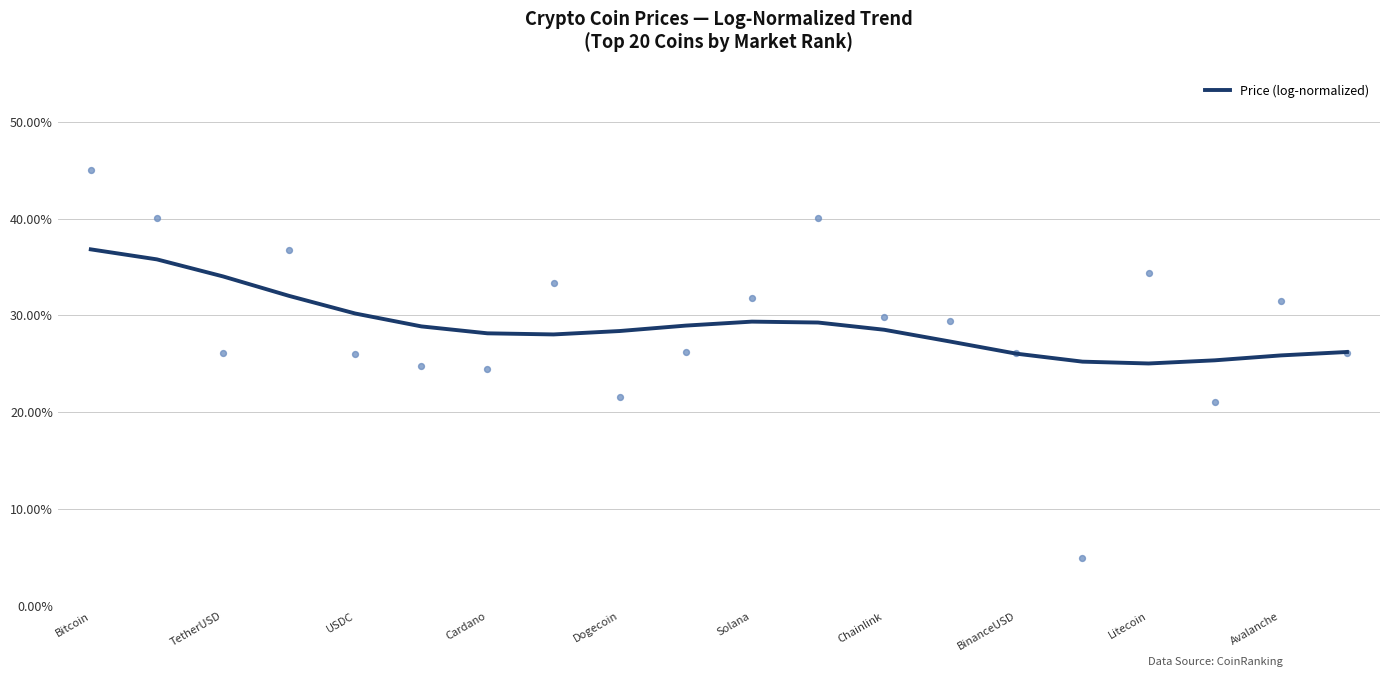

What is the minimum value for Price (log-normalized)?

25.0